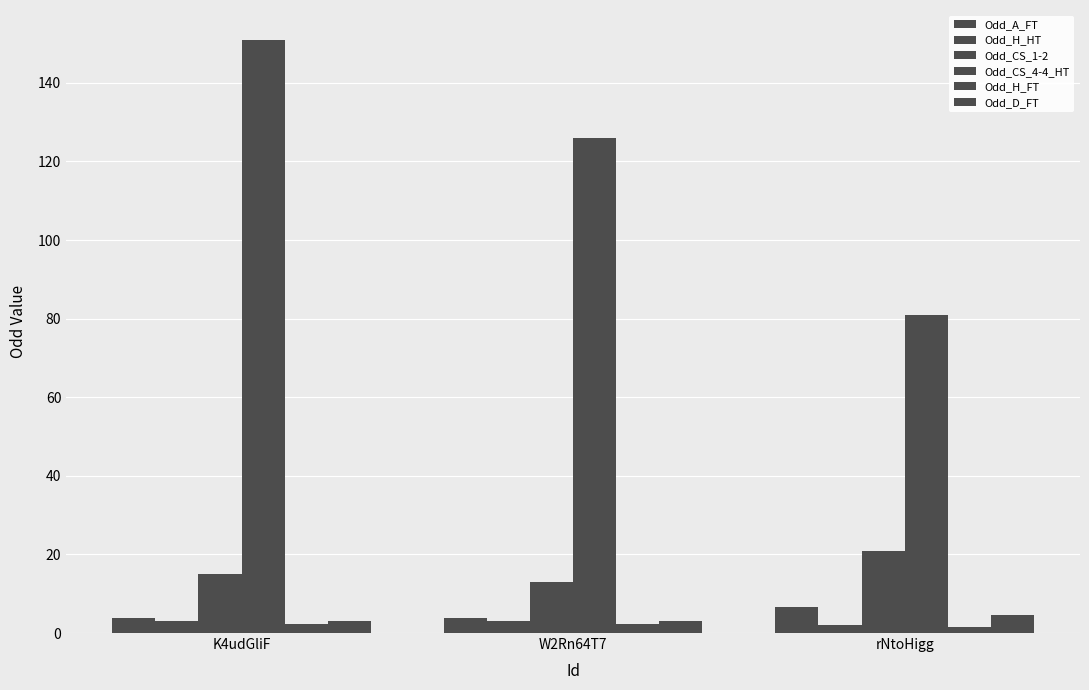

Read the Odd_H_FT value at rNtoHigg.

1.4